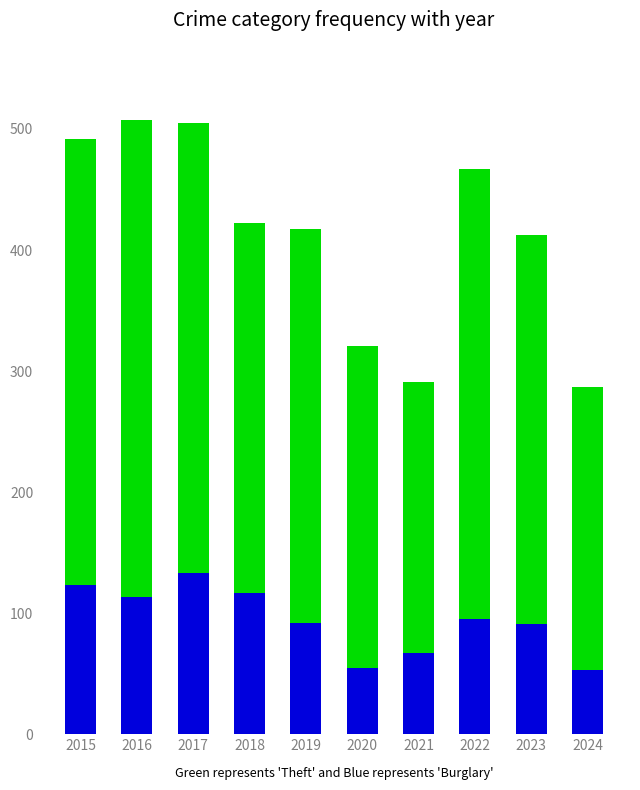

What is the total value across all series at 2022?

467